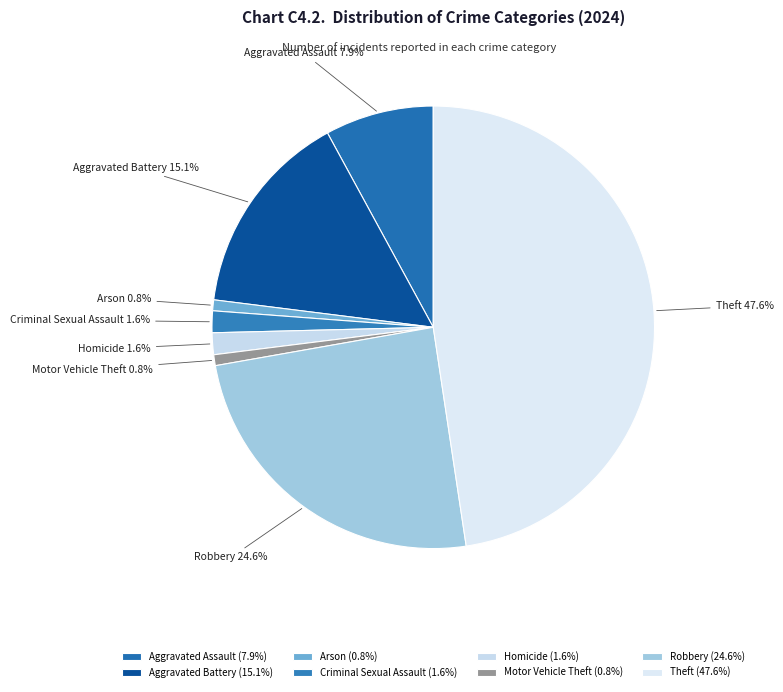

Is it true that Theft is 54% of the pie?

False